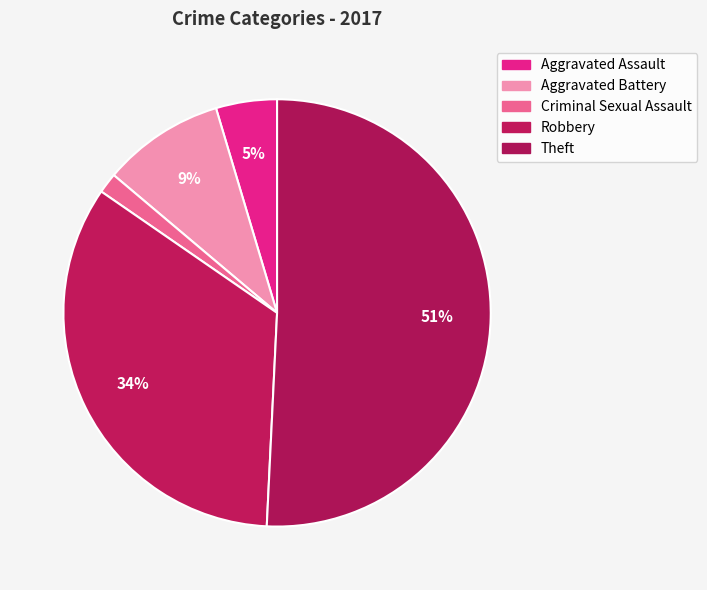

Count the number of slices in the pie.

5